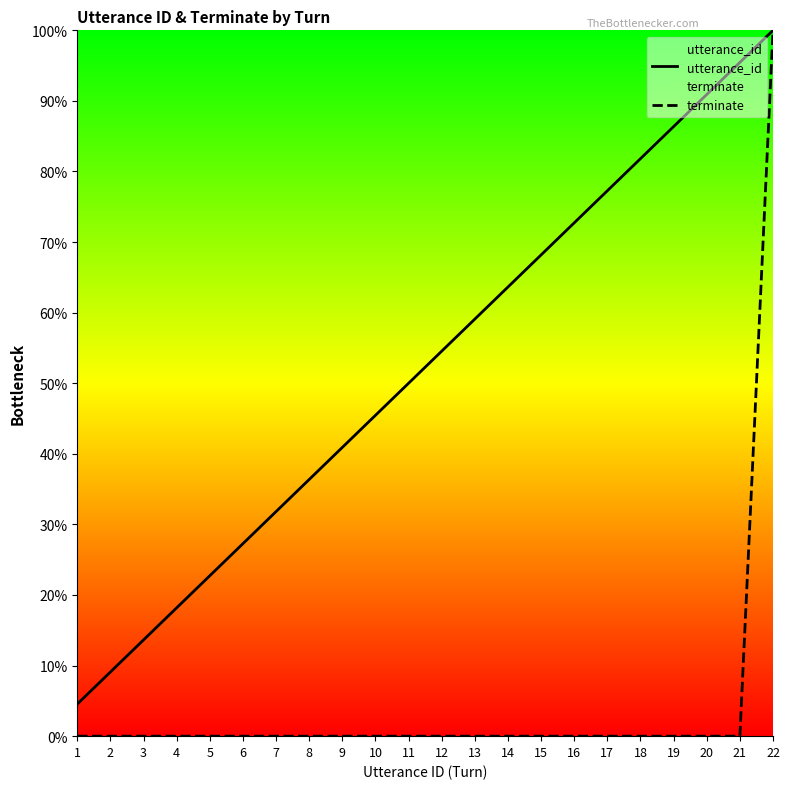

Between 6 and 7, which series saw the biggest shift?

utterance_id